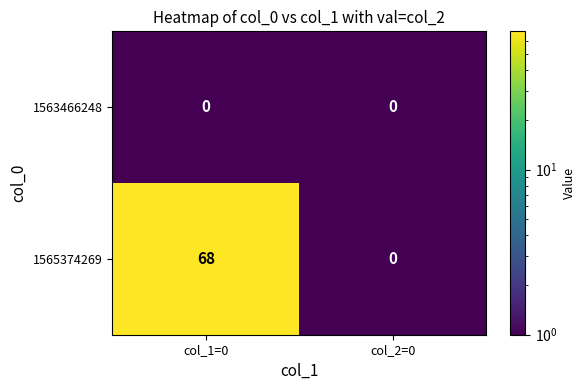

Reading left to right, what are all the values shown in this chart?

1563466248: 0	0
1565374269: 68	0